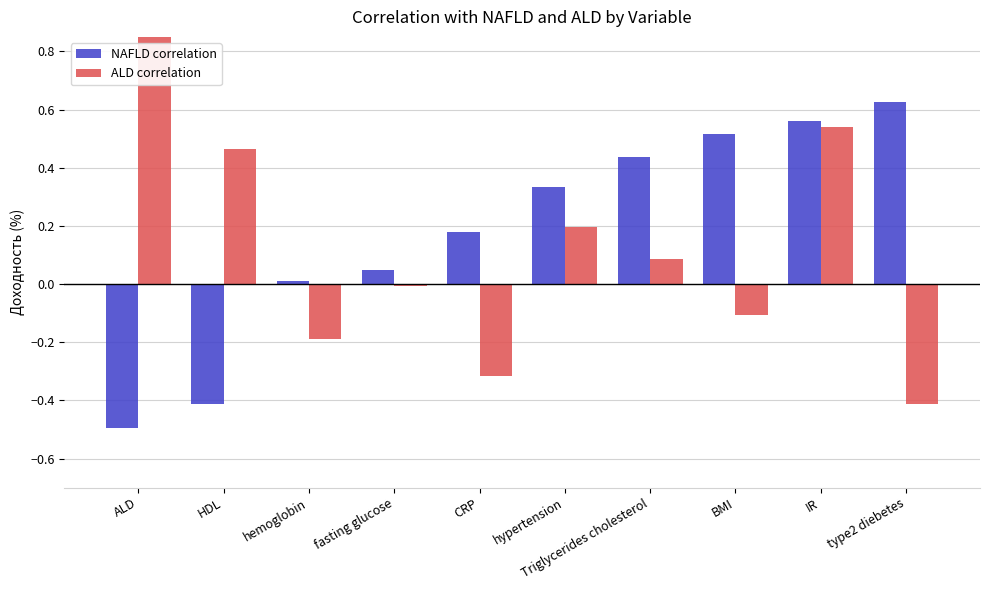

Reading left to right, list all the values displayed in this chart.

NAFLD correlation: ALD=-0.5	HDL=-0.4	hemoglobin=0.0	fasting glucose=0.0	CRP=0.2	hypertension=0.3	Triglycerides cholesterol=0.4	BMI=0.5	IR=0.6	type2 diebetes=0.6
ALD correlation: ALD=1.0	HDL=0.5	hemoglobin=-0.2	fasting glucose=-0.0	CRP=-0.3	hypertension=0.2	Triglycerides cholesterol=0.1	BMI=-0.1	IR=0.5	type2 diebetes=-0.4